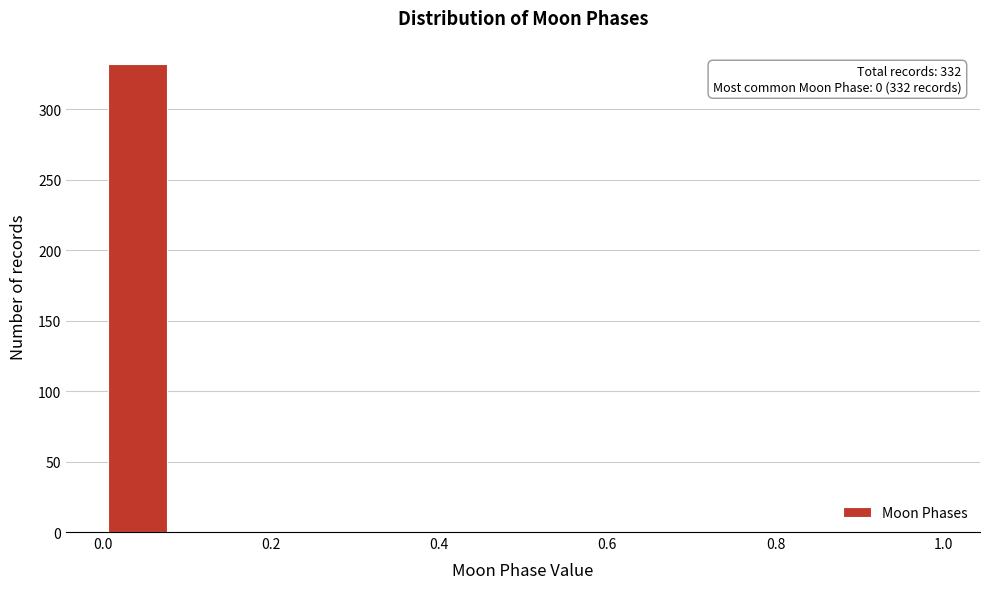

Which range on the x-axis has the tallest bar?

0.00 to 0.08